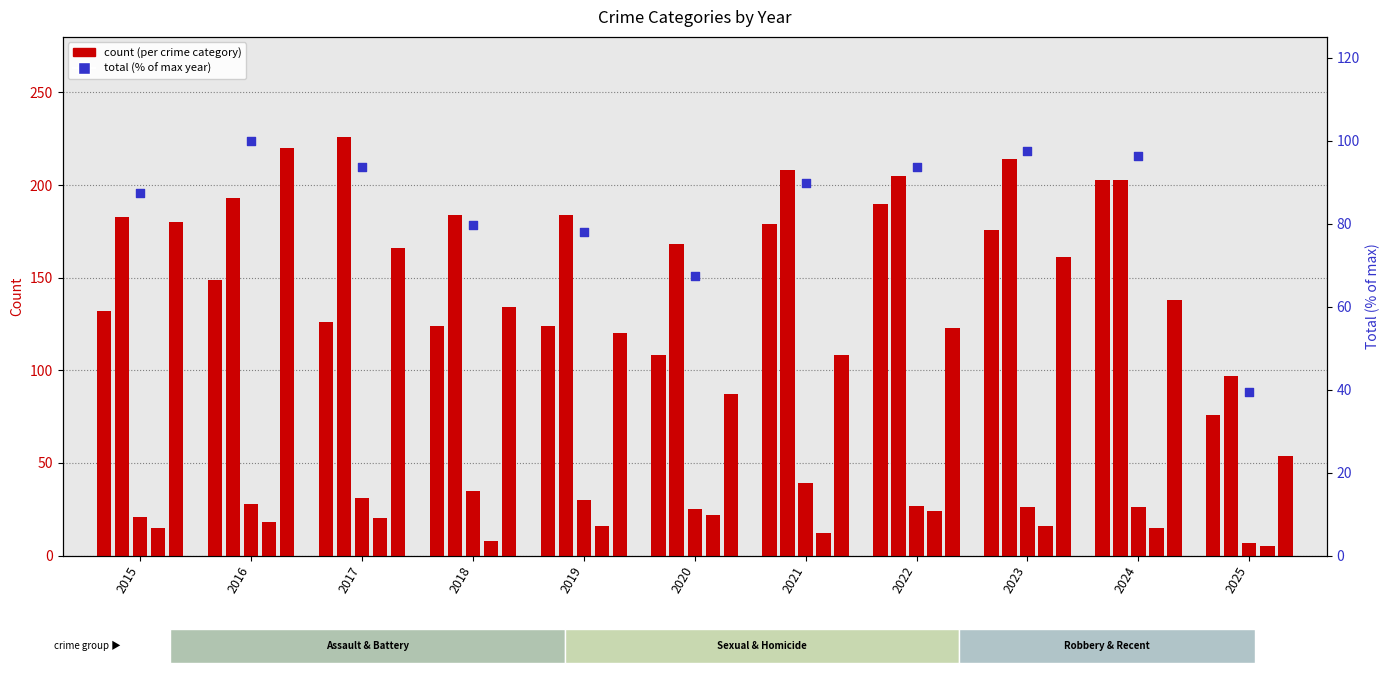

Which series reaches the maximum Y coordinate?

Aggravated Battery